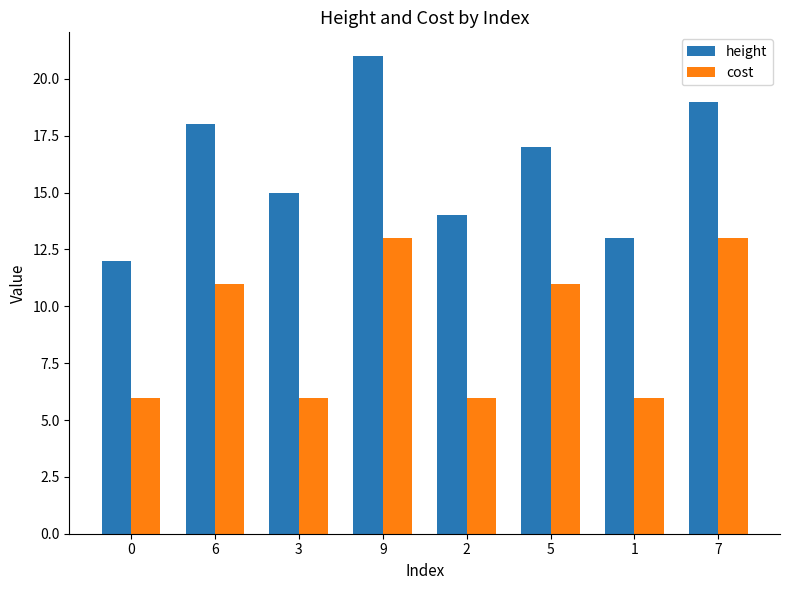

How many bars are there in each group?

2